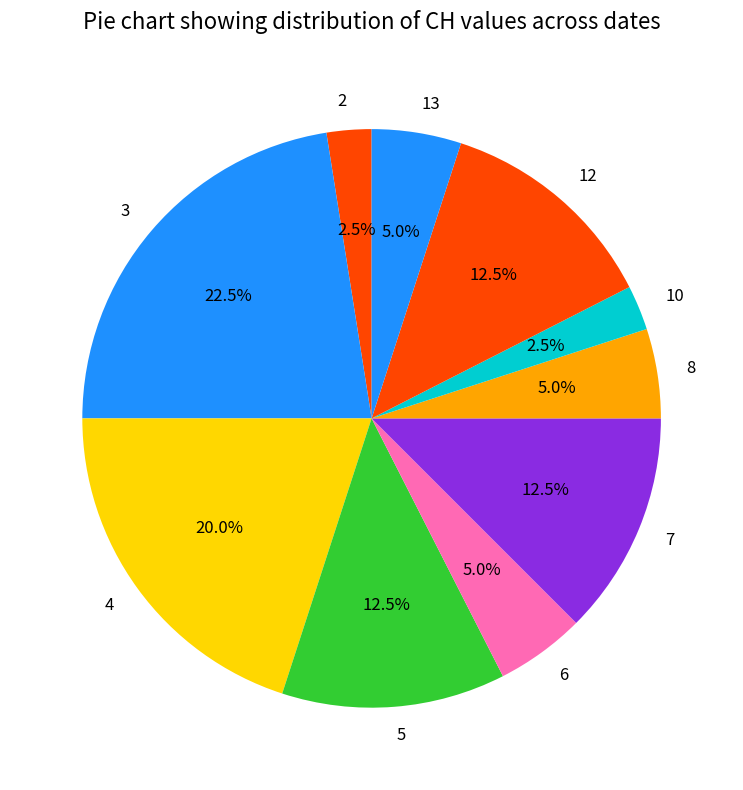

Is the sum of 3 and 6 greater than half?

No